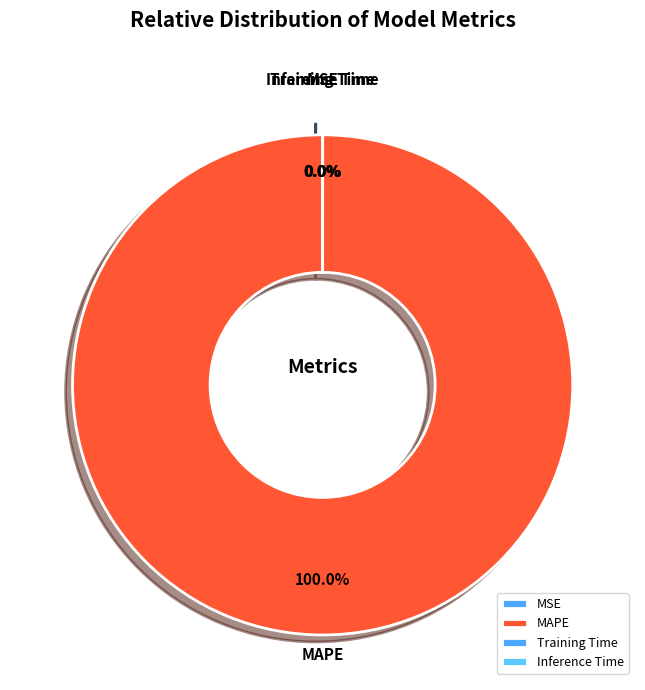

What is the majority slice?

MAPE